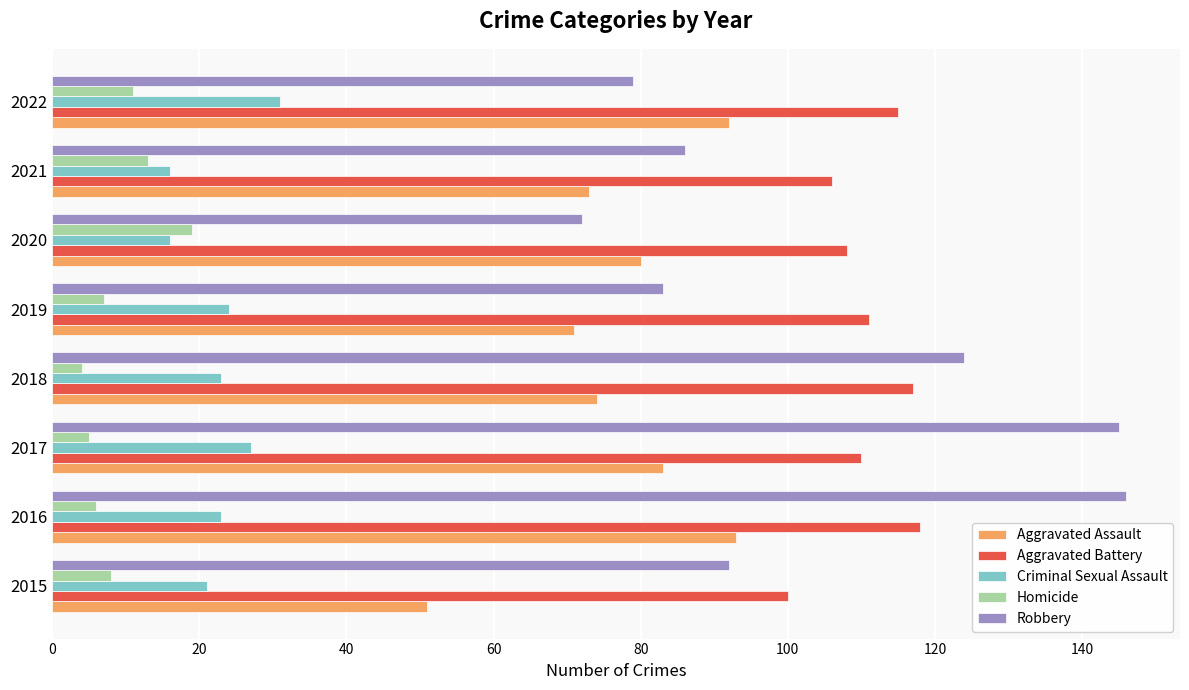

Rank the series by their maximum value, from highest to lowest.

Robbery, Aggravated Battery, Aggravated Assault, Criminal Sexual Assault, Homicide